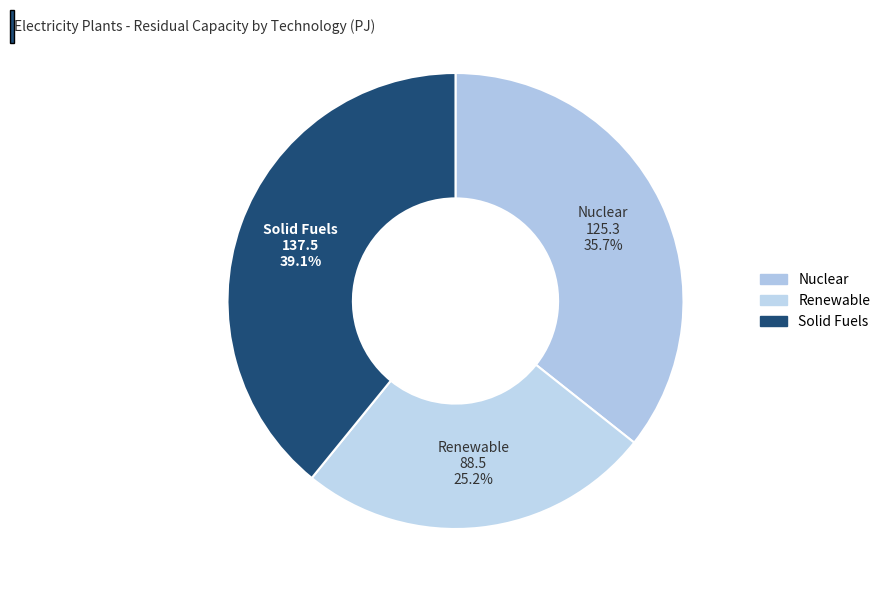

How many segments does this pie chart have?

3